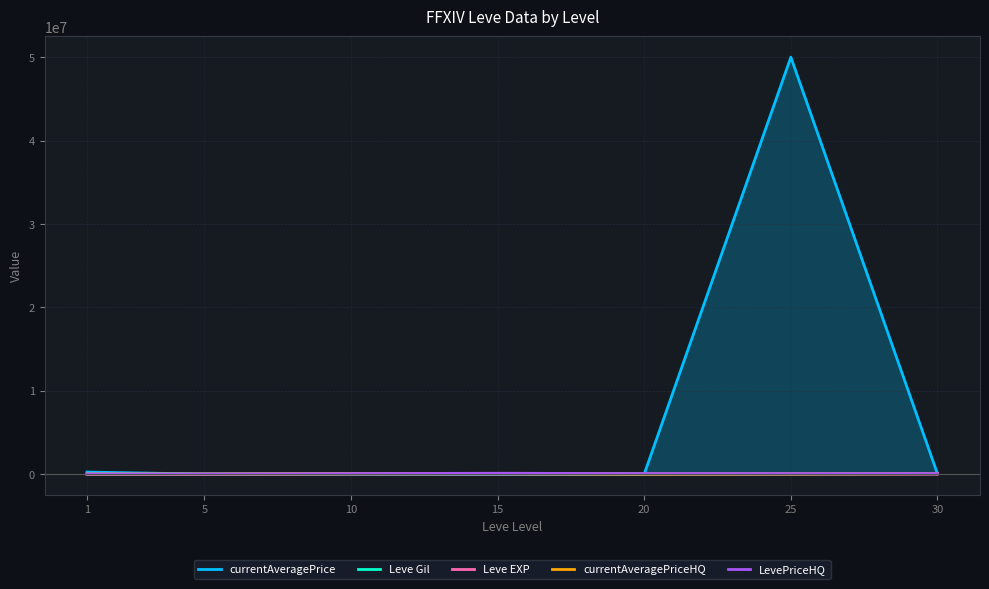

The value of currentAveragePrice at 30 is 31706.0. True or false?

True